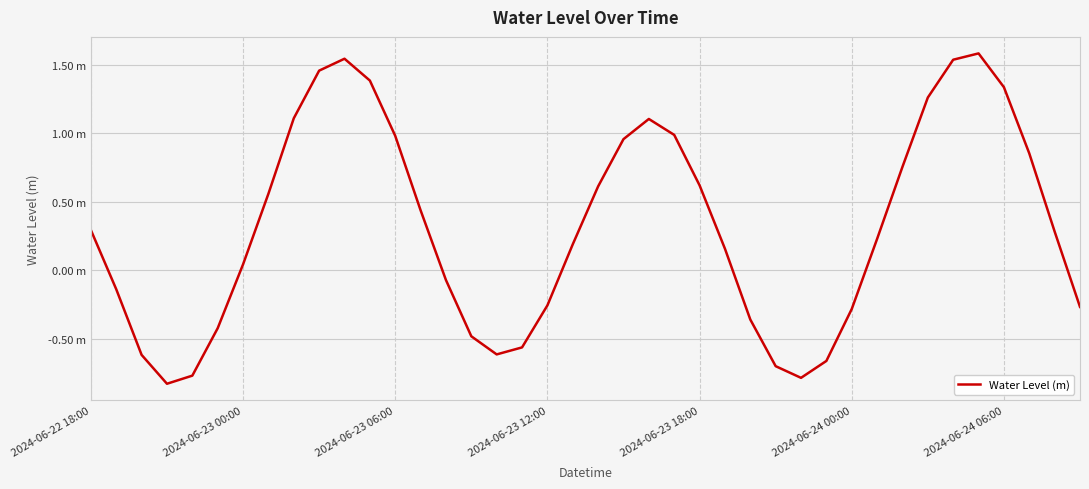

What is the smallest value displayed?

-0.8